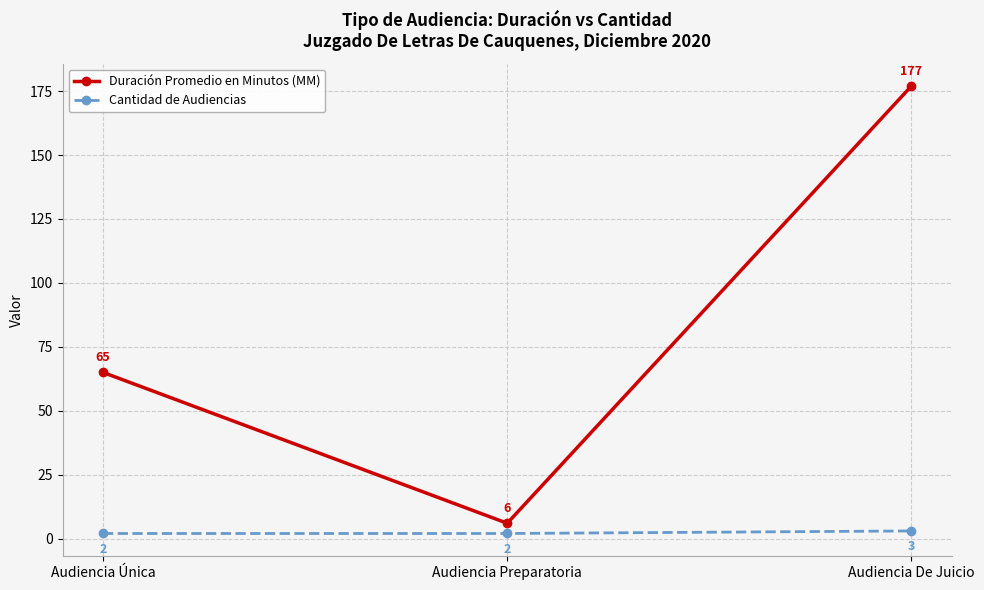

What is the smallest value displayed?

2